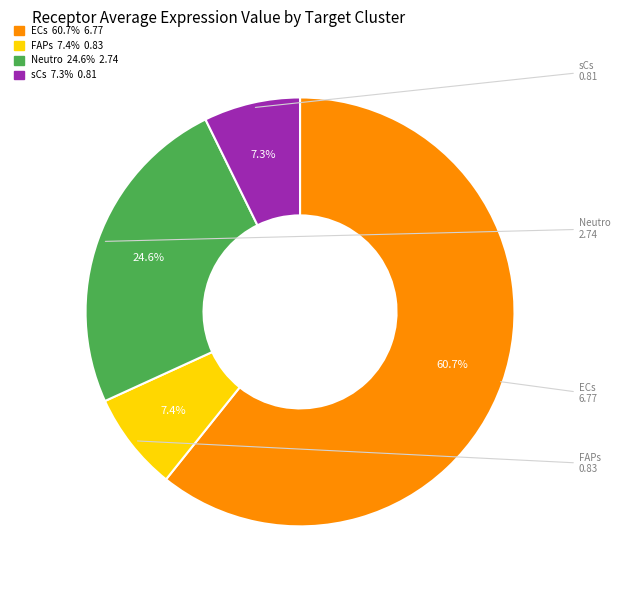

What is the largest slice in the pie chart?

ECs